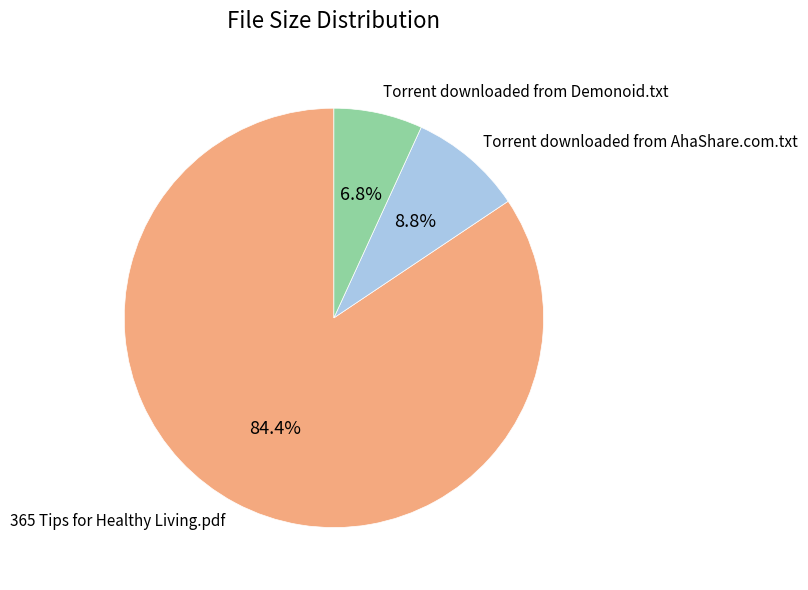

To the nearest percent, what is the average slice percentage?

33%